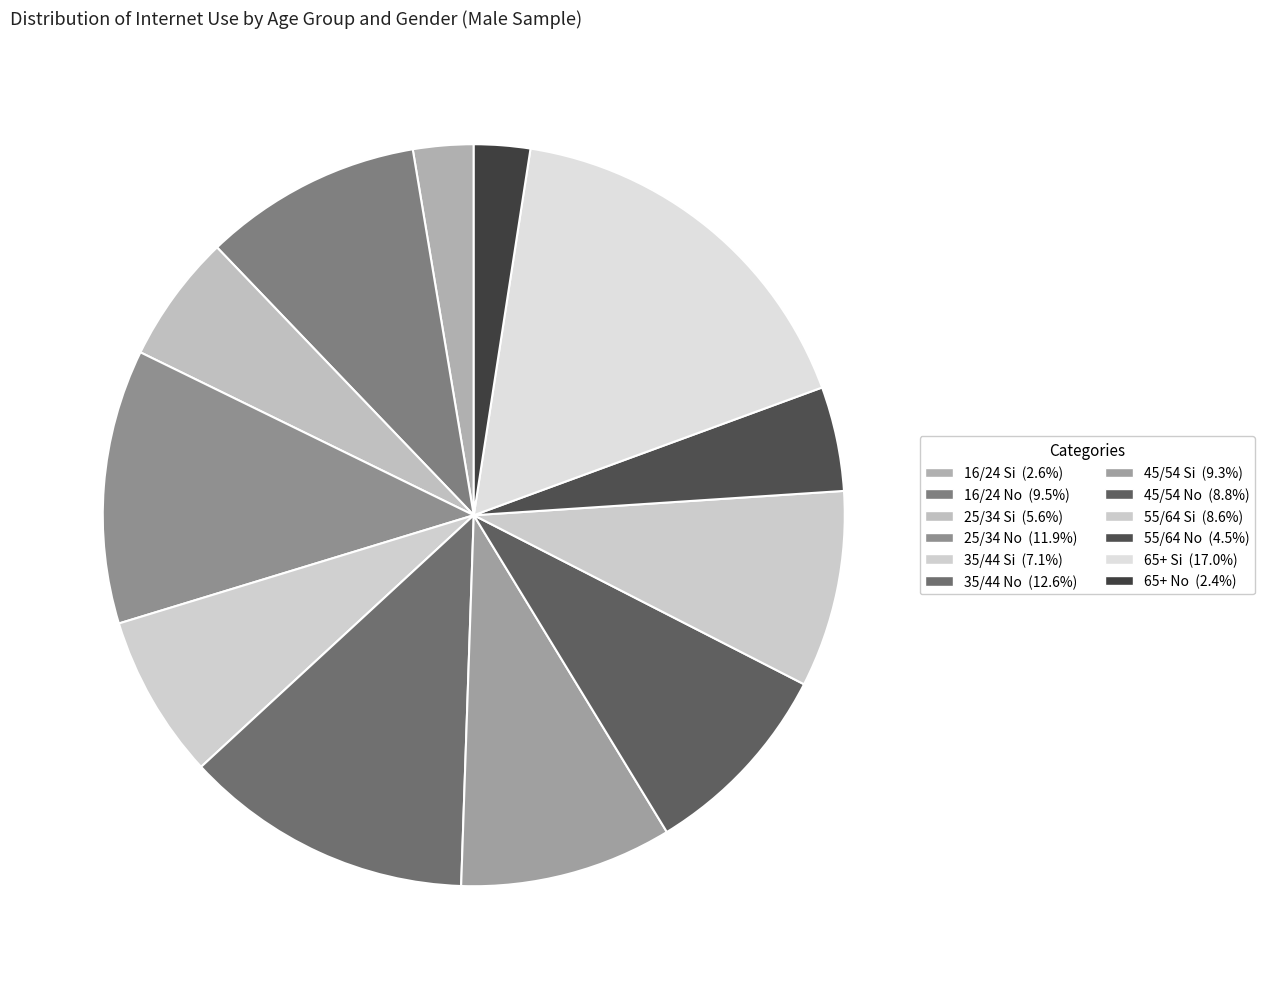

To the nearest percent, what is the combined percentage of 55/64 No and 45/54 No?

13%